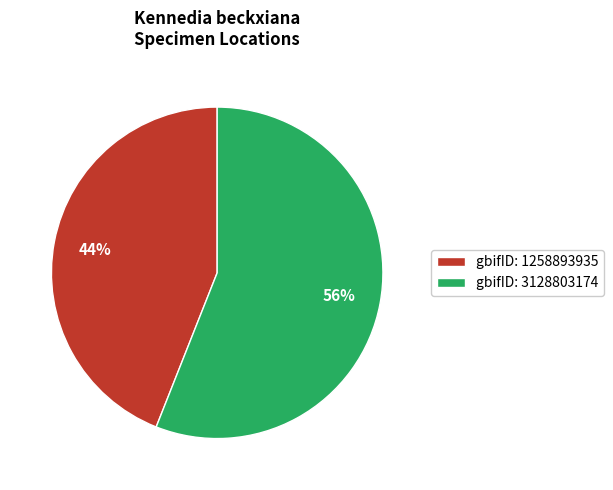

Approximately how many times larger is the value at gbifID: 3128803174 compared to gbifID: 1258893935?

1.3